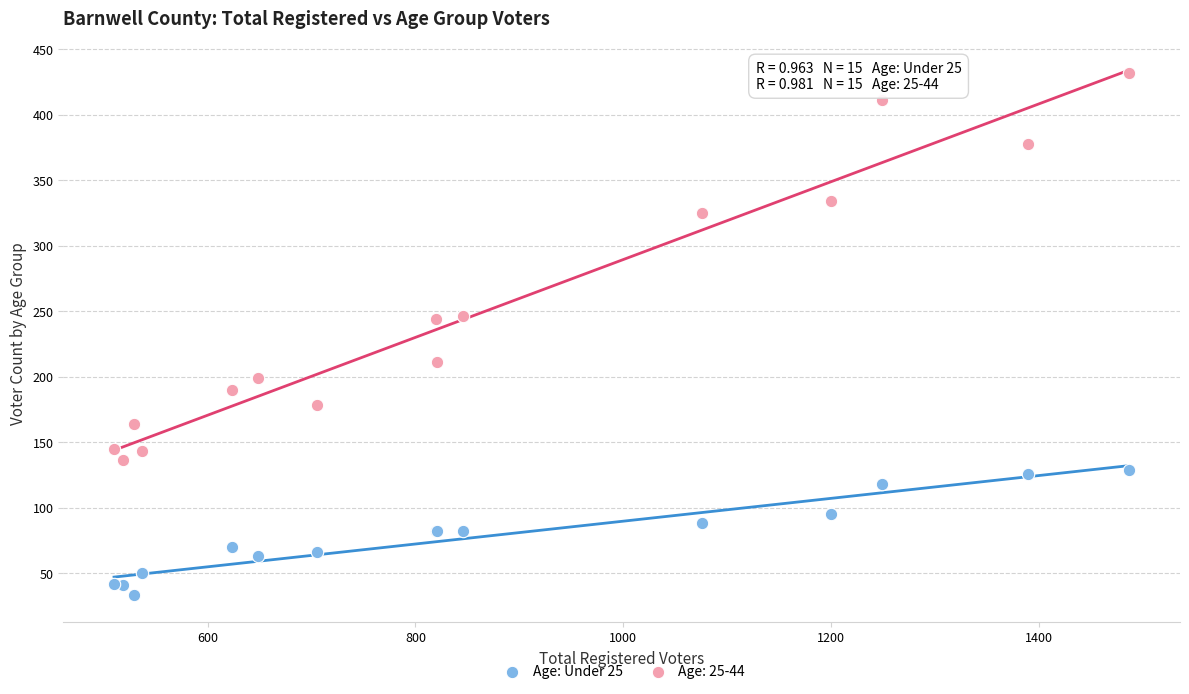

Which series contains the lowest Y value?

Age: Under 25